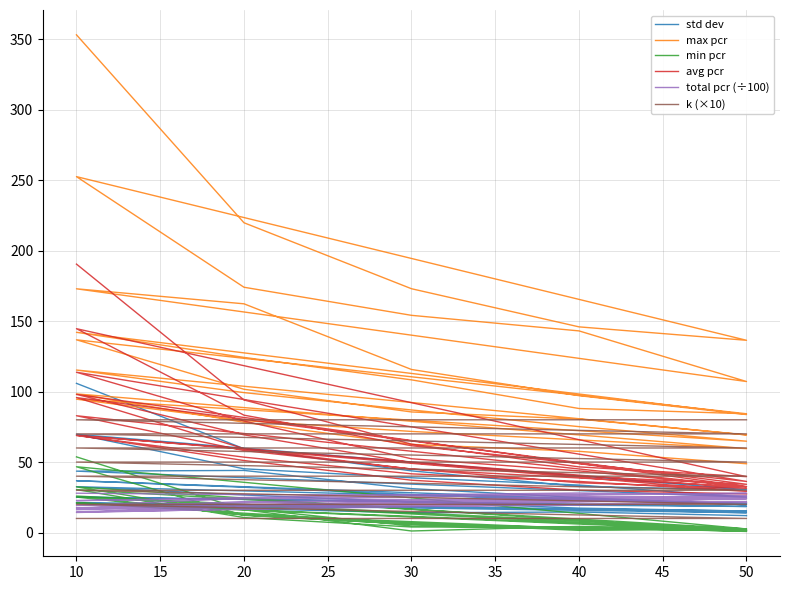

Does the chart have visible grid lines?

Yes